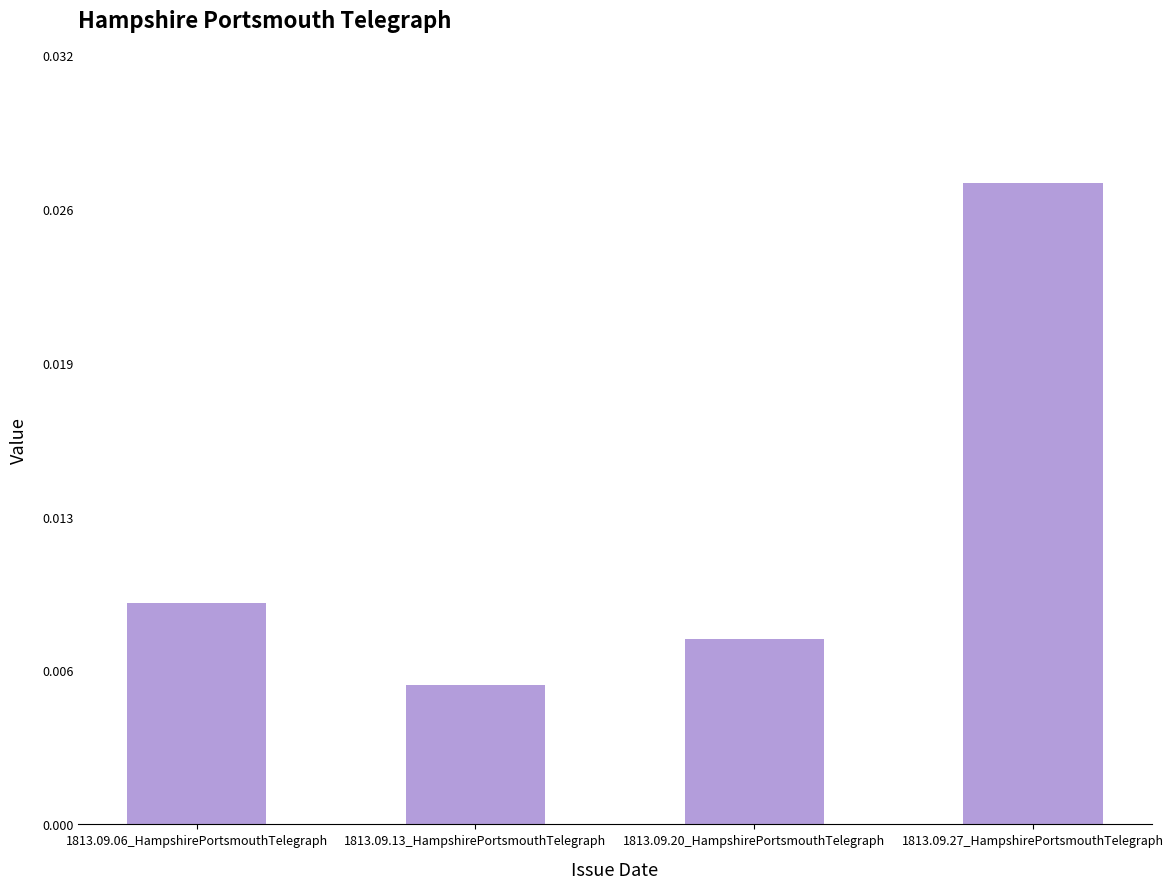

What is the label of the 1st bar from the left?

1813.09.06_HampshirePortsmouthTelegraph